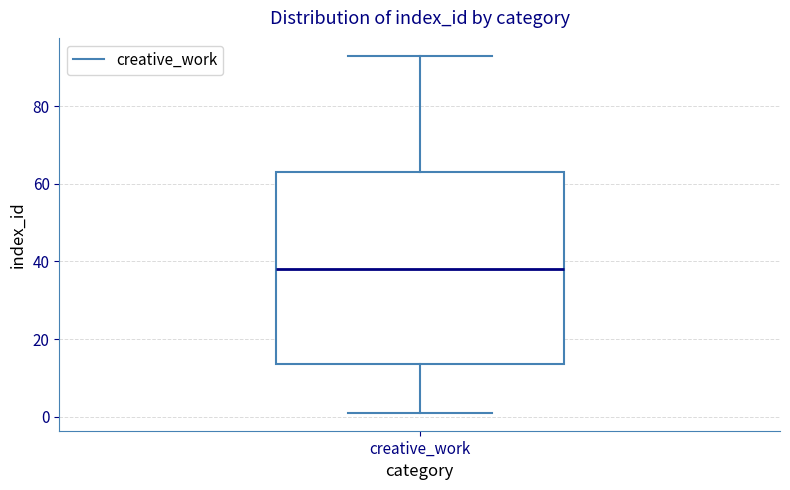

Transcribe this box plot: give where the median line is, the range the box spans, and where the two whiskers end, as read against the y-axis. The values are not printed on the chart, so give them approximately, as read against the axis.

median 38, box 14 to 64, whiskers 2 to 94